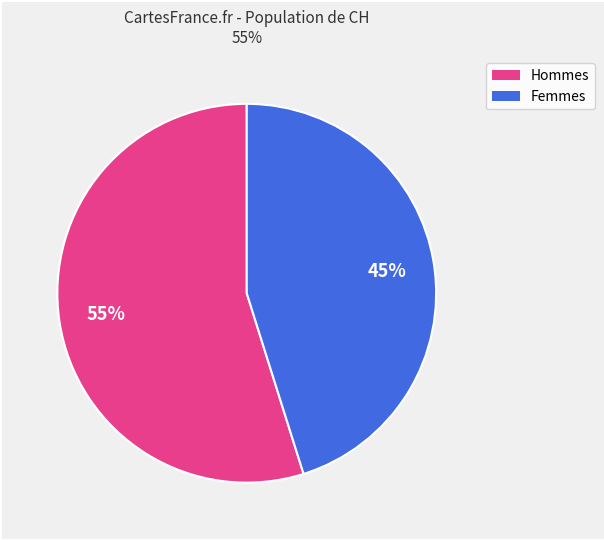

Is there any slice that represents more than half of the pie?

Yes